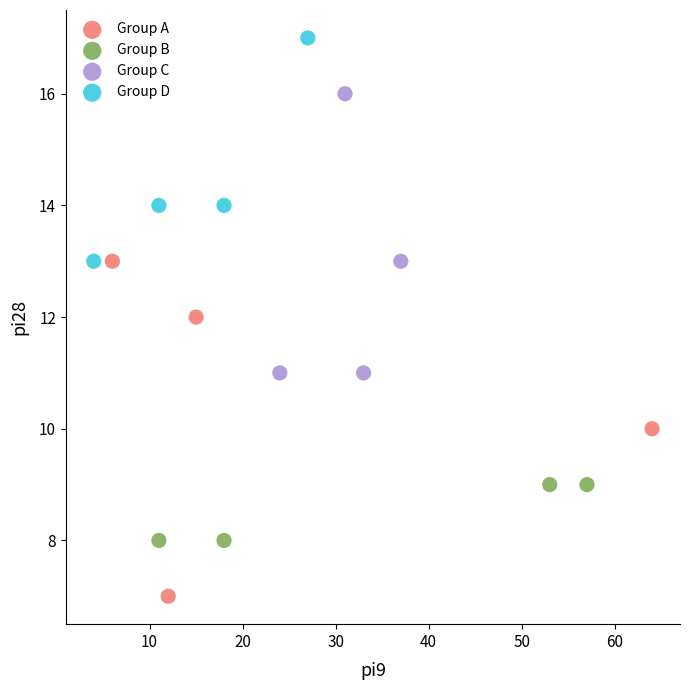

Which series reaches the maximum Y coordinate?

Group D